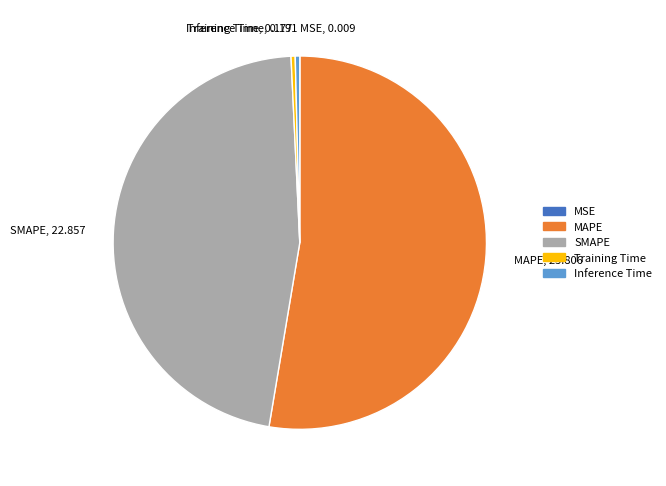

The MAPE, 25.806 slice represents 68% of the pie. True or false?

False